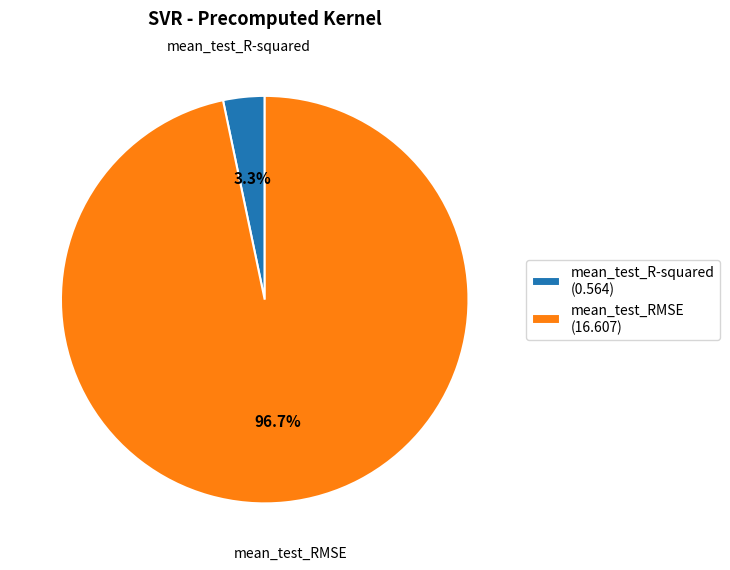

Is there a majority slice in this chart?

Yes